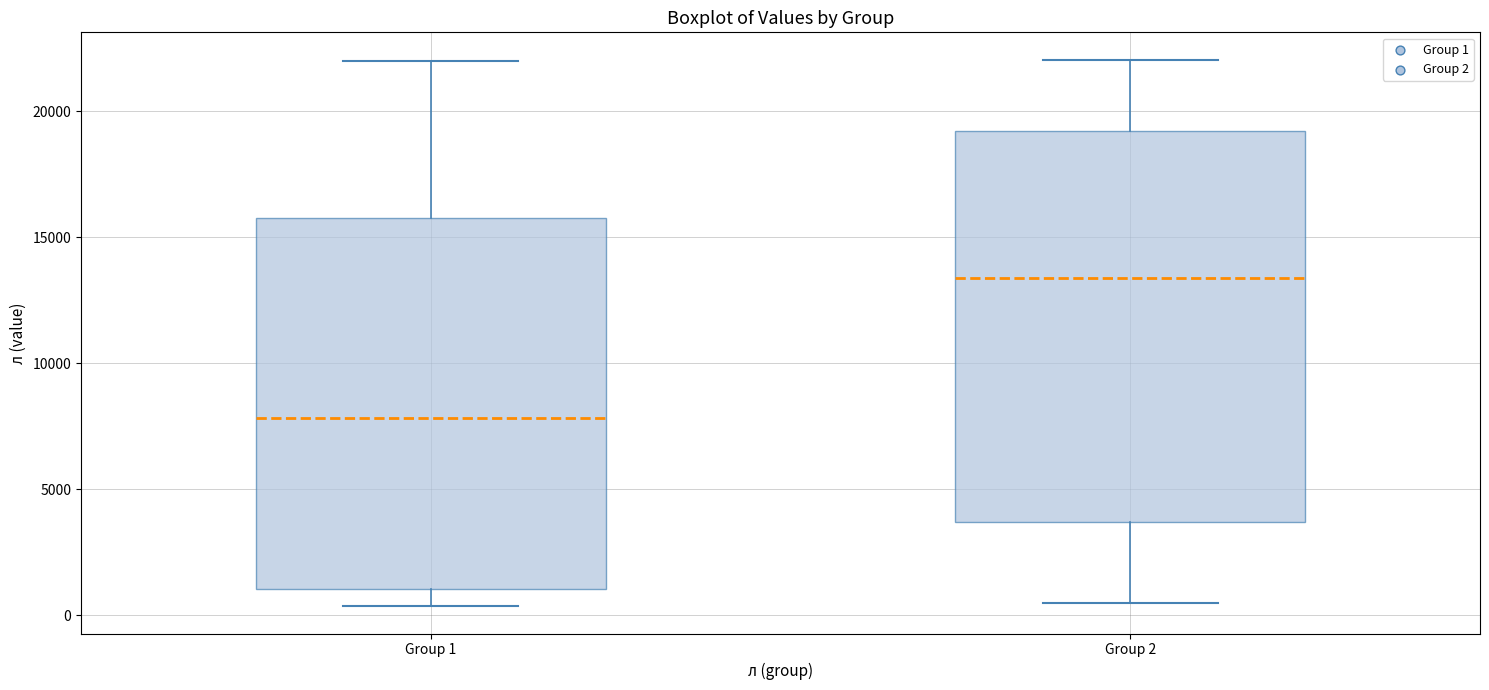

Which box is the tallest, from its lower edge to its upper edge?

Group 2